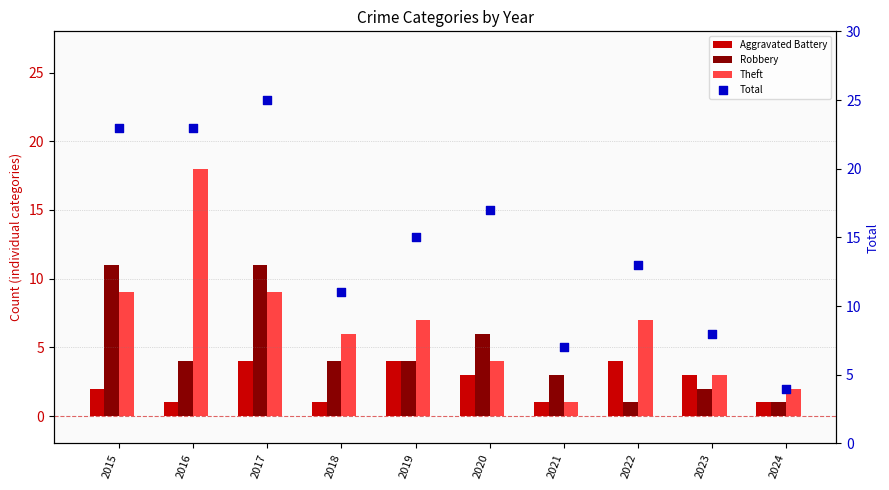

Which series has the largest total across all categories?

Total